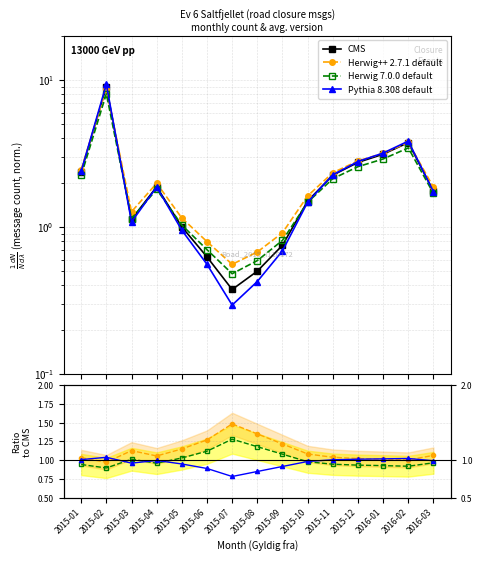

What is the label of the 9th point from the left?

2015-09